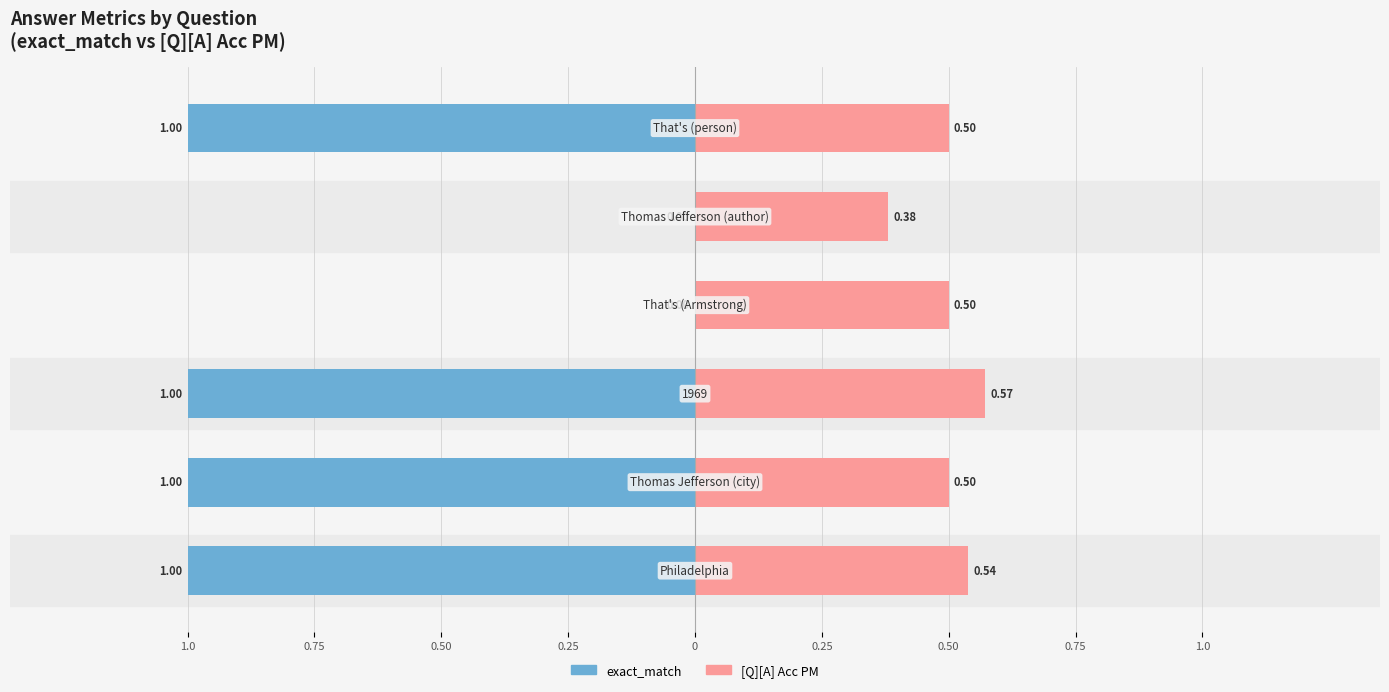

Between 1969 and That's (person), which series saw the biggest shift?

[Q][A] Acc PM